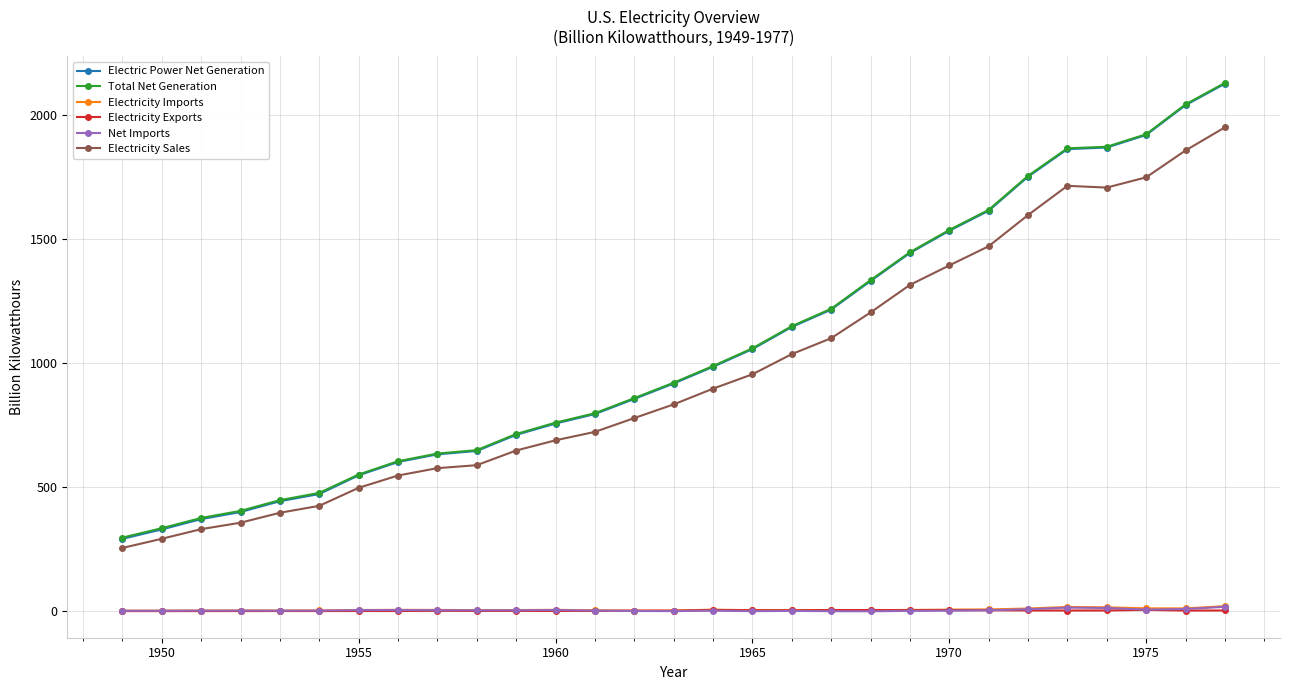

What is the value of the Total Net Generation point at the 2nd from the left?

334.1